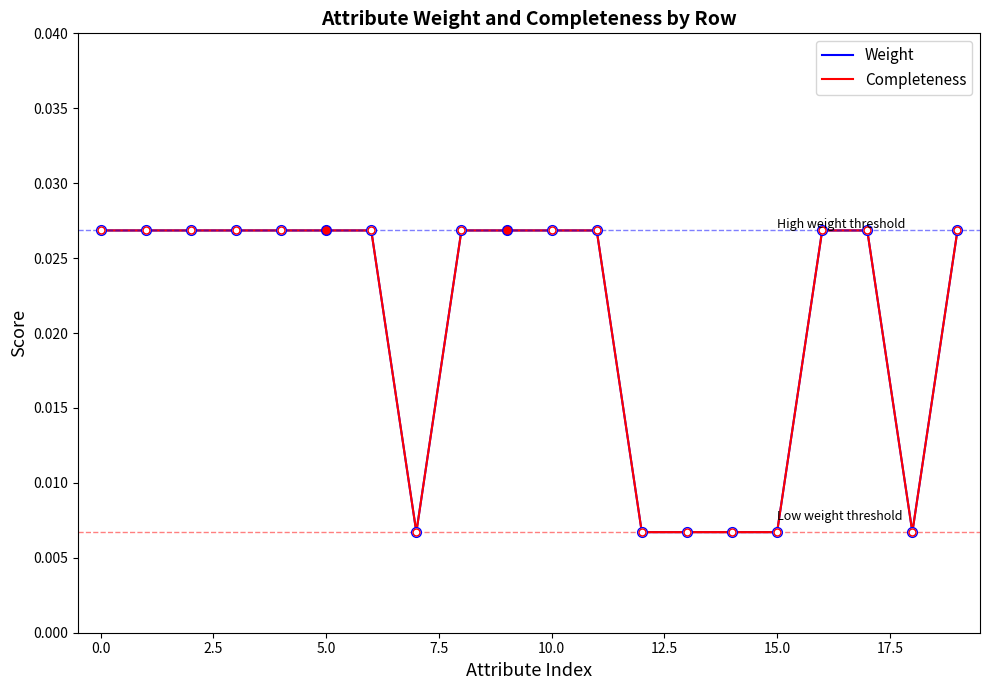

Which series has the largest total across all categories?

Weight